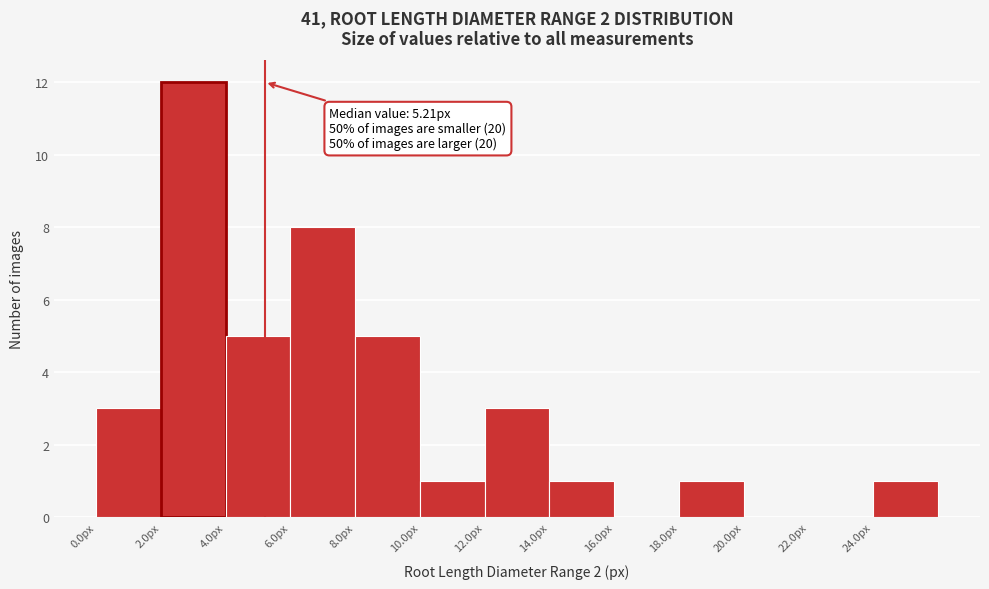

Which range on the x-axis has the tallest bar?

2 to 4